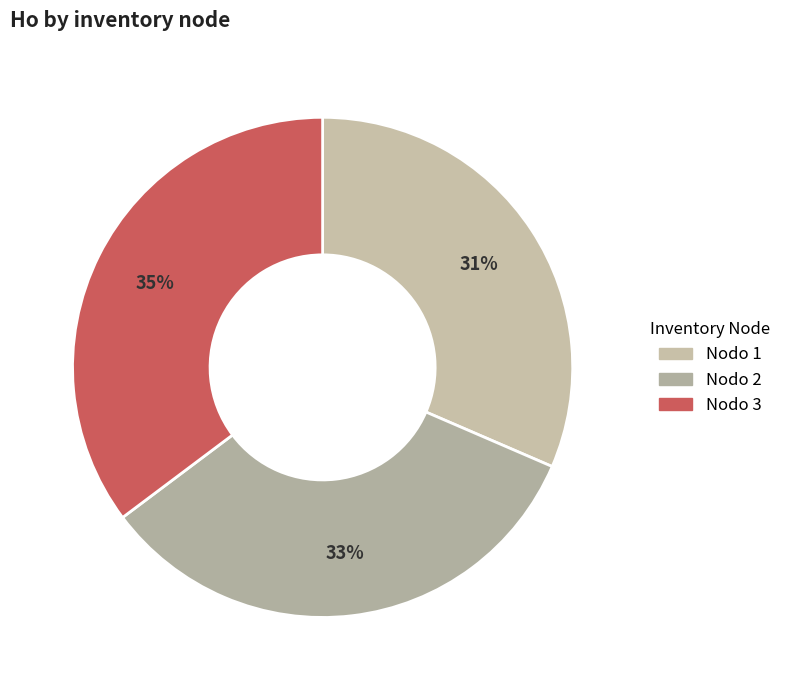

How many segments does this pie chart have?

3